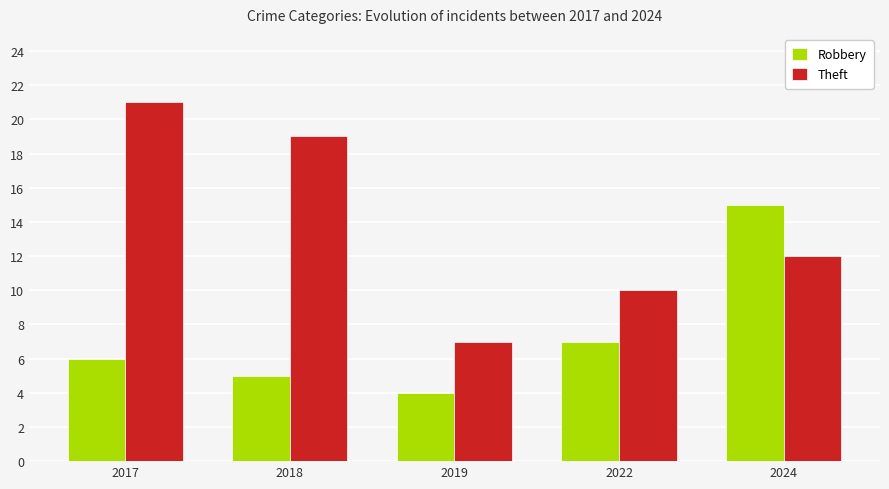

What is the value of the Robbery bar at the 1st from the left?

6